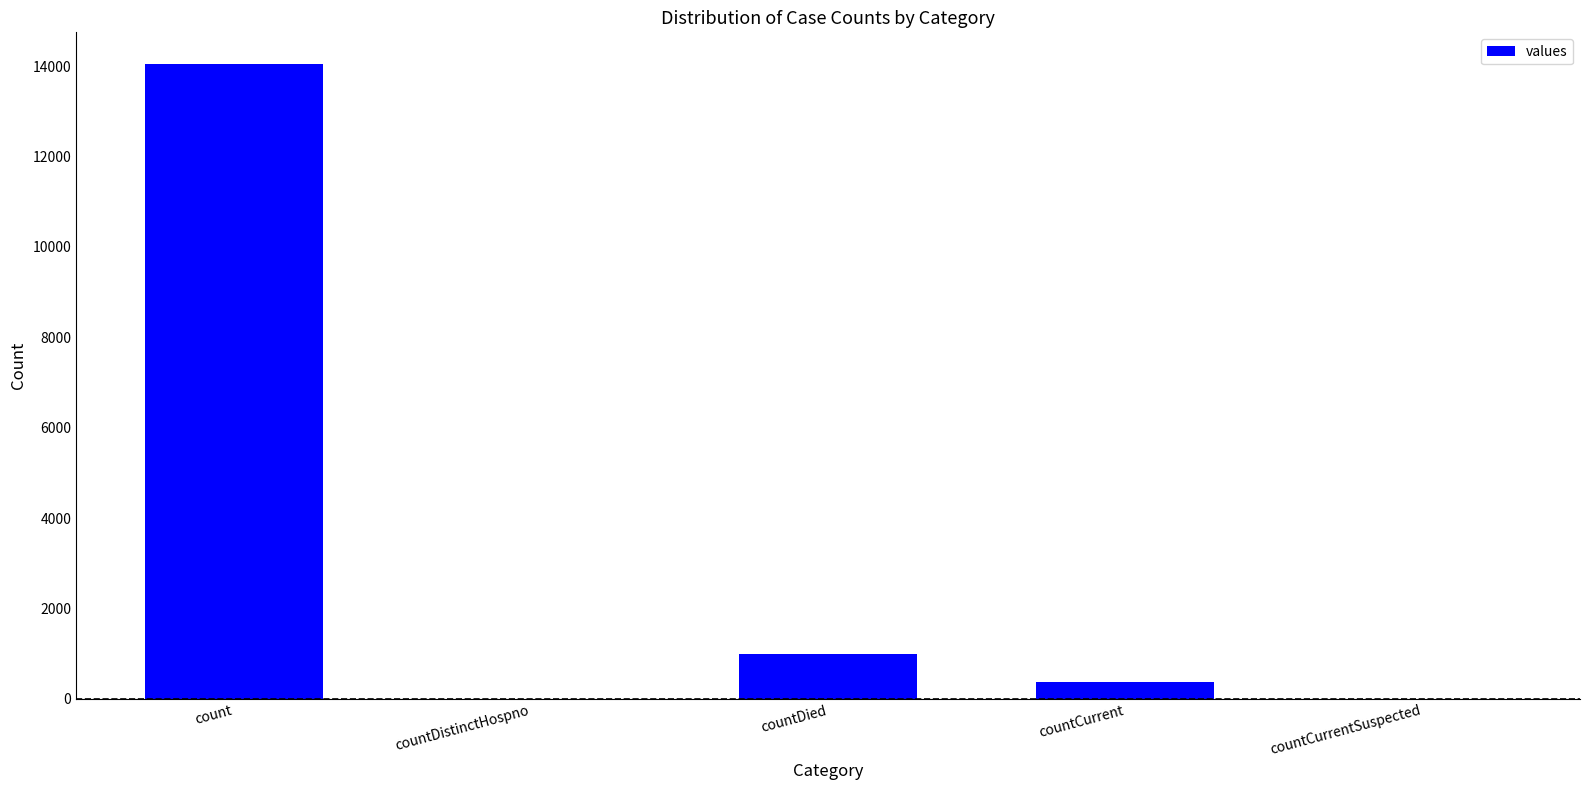

What is the change in value from count to countCurrentSuspected?

-14043